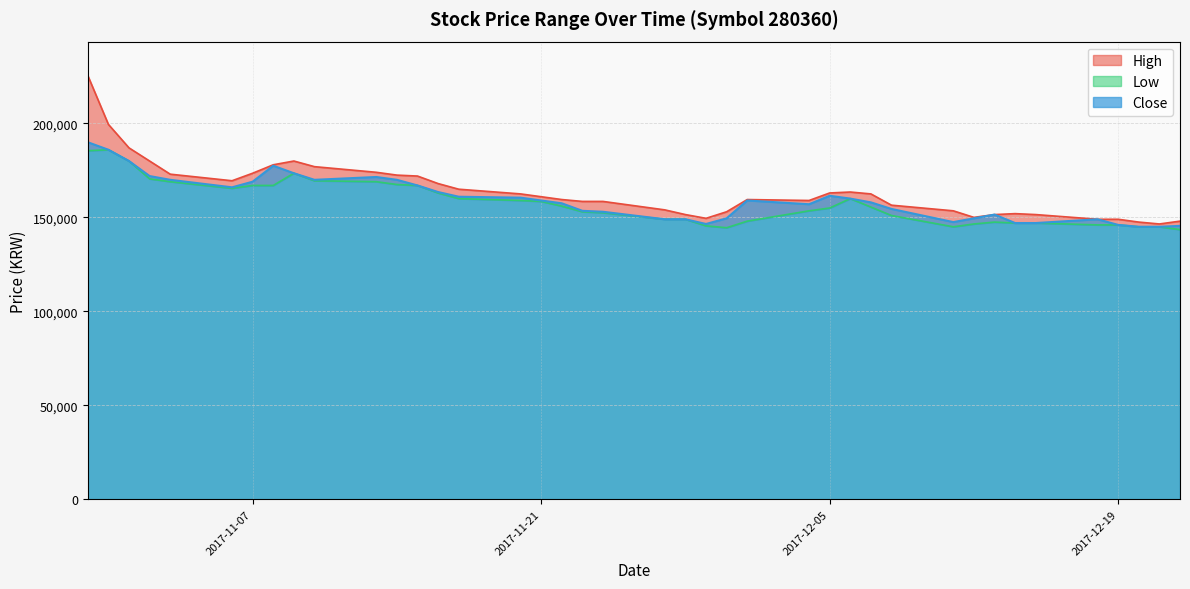

Reading left to right, transcribe all the data shown in this chart.

High: 2017-10-30=225500	2017-10-31=199500	2017-11-01=187000	2017-11-02=180000	2017-11-03=173000	2017-11-06=169500	2017-11-07=173500	2017-11-08=178000	2017-11-09=180000	2017-11-10=177000	2017-11-13=174000	2017-11-14=172500	2017-11-15=172000	2017-11-16=168000	2017-11-17=165000	2017-11-20=162500	2017-11-21=161000	2017-11-22=159500	2017-11-23=158500	2017-11-24=158500	2017-11-27=154000	2017-11-28=151500	2017-11-29=149500	2017-11-30=153000	2017-12-01=159500	2017-12-04=159000	2017-12-05=163000	2017-12-06=163500	2017-12-07=162500	2017-12-08=156500	2017-12-11=153500	2017-12-12=150000	2017-12-13=151500	2017-12-14=152000	2017-12-15=151500	2017-12-18=149000	2017-12-19=149000	2017-12-20=147500	2017-12-21=146500	2017-12-22=148000
Low: 2017-10-30=185500	2017-10-31=186000	2017-11-01=180000	2017-11-02=170500	2017-11-03=169000	2017-11-06=165500	2017-11-07=167000	2017-11-08=167000	2017-11-09=173500	2017-11-10=169500	2017-11-13=169000	2017-11-14=167500	2017-11-15=167000	2017-11-16=163000	2017-11-17=160000	2017-11-20=159000	2017-11-21=158500	2017-11-22=156000	2017-11-23=153000	2017-11-24=152500	2017-11-27=149000	2017-11-28=149000	2017-11-29=145500	2017-11-30=144500	2017-12-01=148000	2017-12-04=153500	2017-12-05=155000	2017-12-06=160000	2017-12-07=155500	2017-12-08=151000	2017-12-11=145000	2017-12-12=146500	2017-12-13=147500	2017-12-14=147000	2017-12-15=147000	2017-12-18=146000	2017-12-19=146000	2017-12-20=145000	2017-12-21=145000	2017-12-22=143500
Close: 2017-10-30=190000	2017-10-31=186000	2017-11-01=180000	2017-11-02=172000	2017-11-03=170000	2017-11-06=166000	2017-11-07=169000	2017-11-08=177500	2017-11-09=173500	2017-11-10=170000	2017-11-13=171500	2017-11-14=170000	2017-11-15=167000	2017-11-16=163500	2017-11-17=161000	2017-11-20=160500	2017-11-21=159000	2017-11-22=157500	2017-11-23=153500	2017-11-24=153000	2017-11-27=149000	2017-11-28=149000	2017-11-29=146500	2017-11-30=149500	2017-12-01=159000	2017-12-04=157000	2017-12-05=161500	2017-12-06=160000	2017-12-07=158000	2017-12-08=154500	2017-12-11=147500	2017-12-12=149500	2017-12-13=151500	2017-12-14=147000	2017-12-15=147000	2017-12-18=149000	2017-12-19=146000	2017-12-20=145000	2017-12-21=145000	2017-12-22=145500